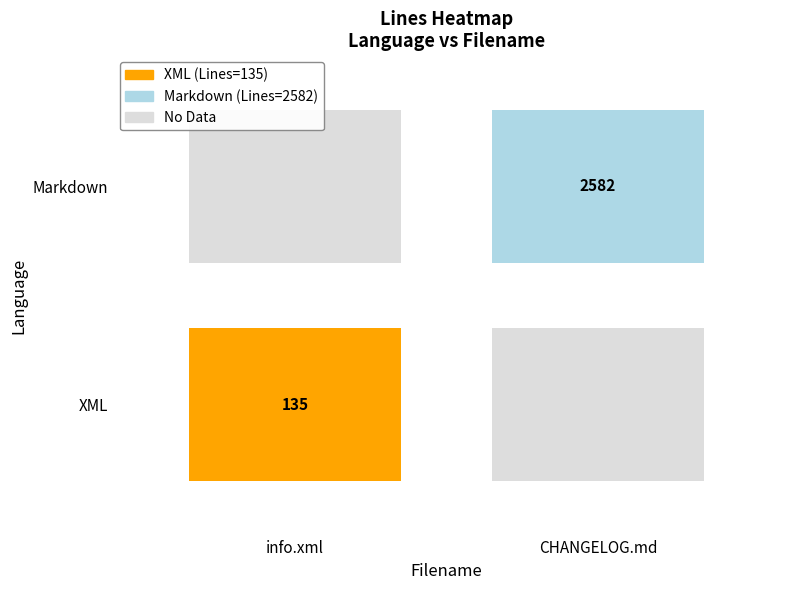

What value does the Markdown series have at CHANGELOG.md?

2582